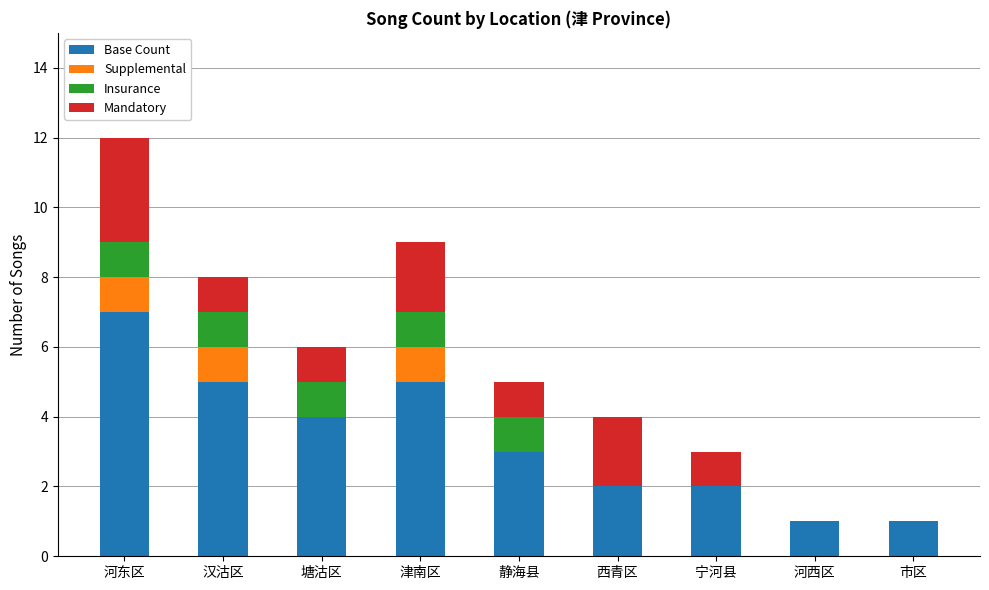

How many series are shown in this chart?

4